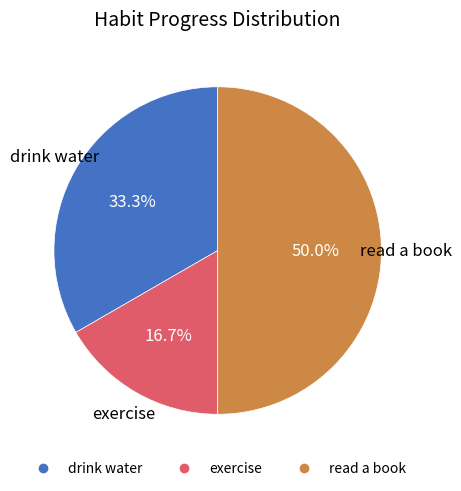

To the nearest percent, what is the difference between the read a book and exercise slice percentages?

33%